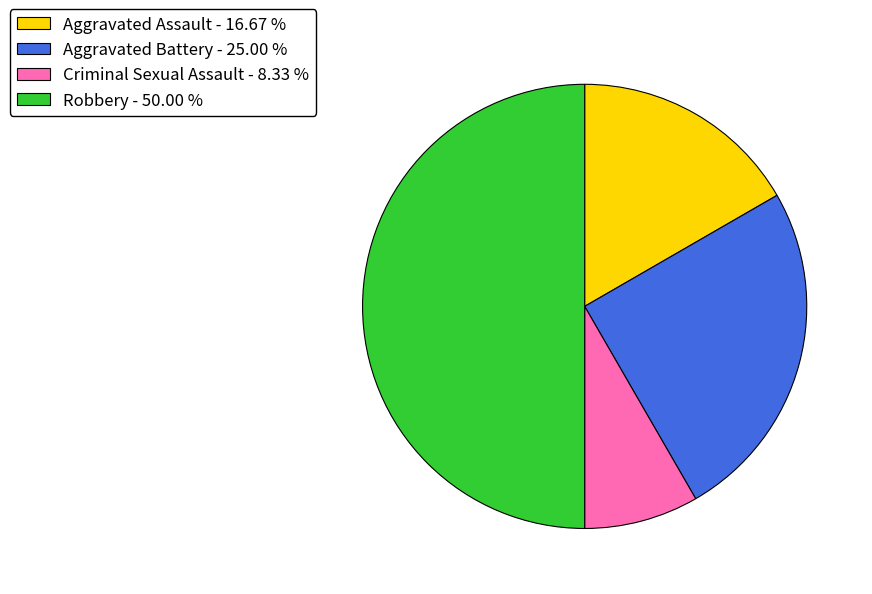

Between Criminal Sexual Assault and Aggravated Battery, which is larger?

Aggravated Battery